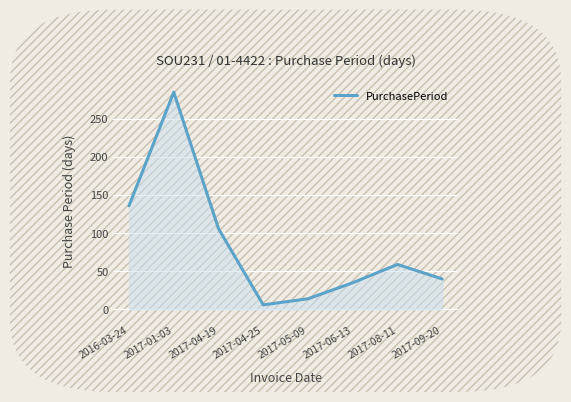

At which label is the value closest to 145?

2016-03-24